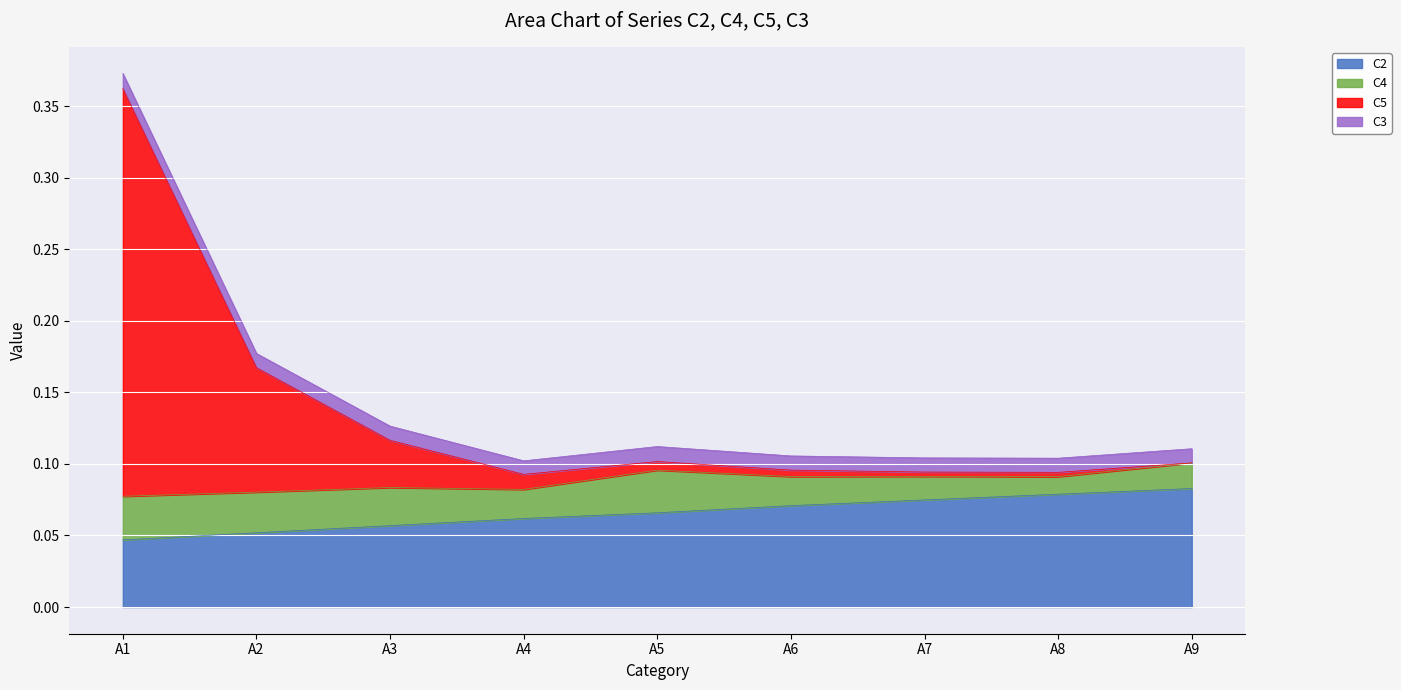

True or false: C2 has a value of 0.1 at A1.

False